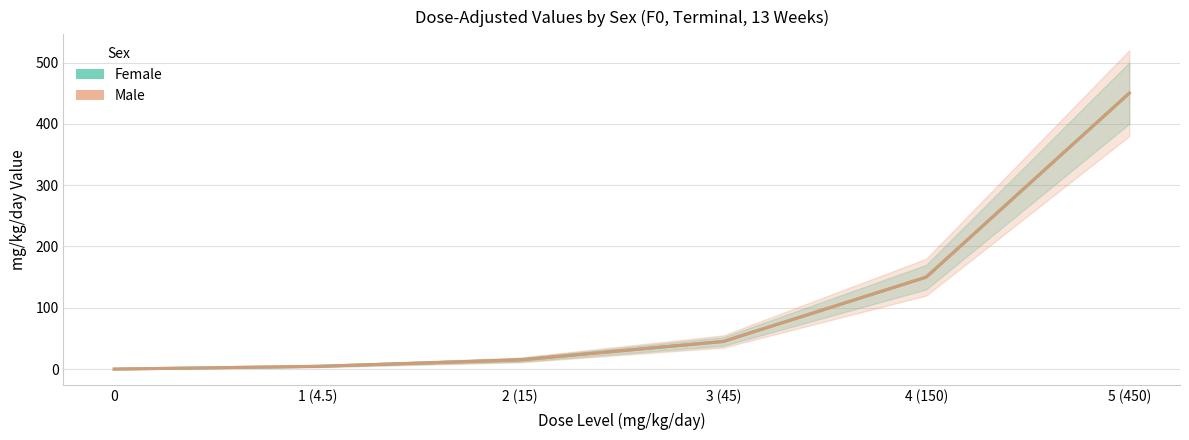

True or false: Female has more than 0 points higher than both neighbors.

False